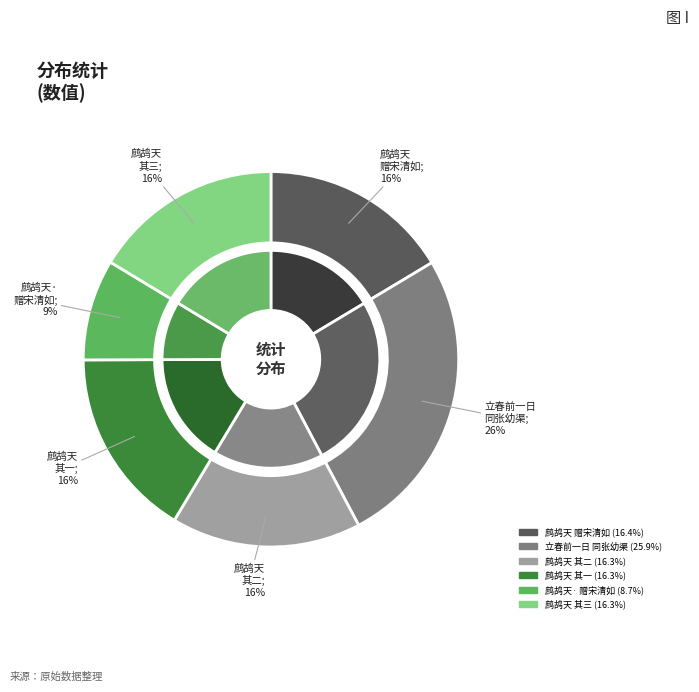

To the nearest percent, what is the difference between the largest and smallest slice percentages?

17%